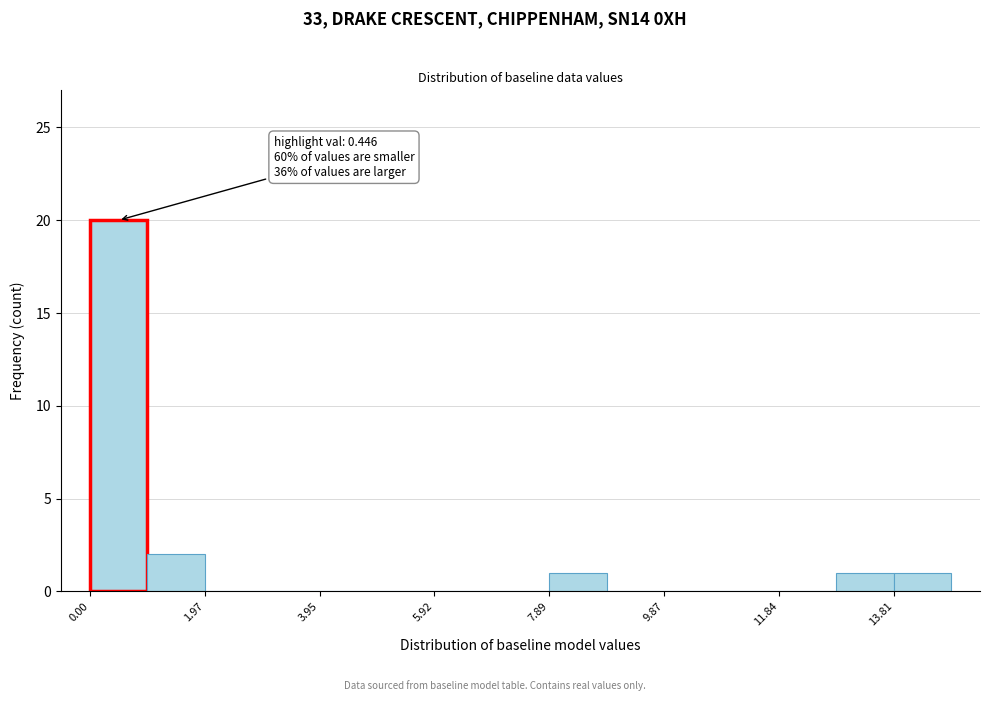

Which range on the x-axis has the tallest bar?

0.0 to 1.0